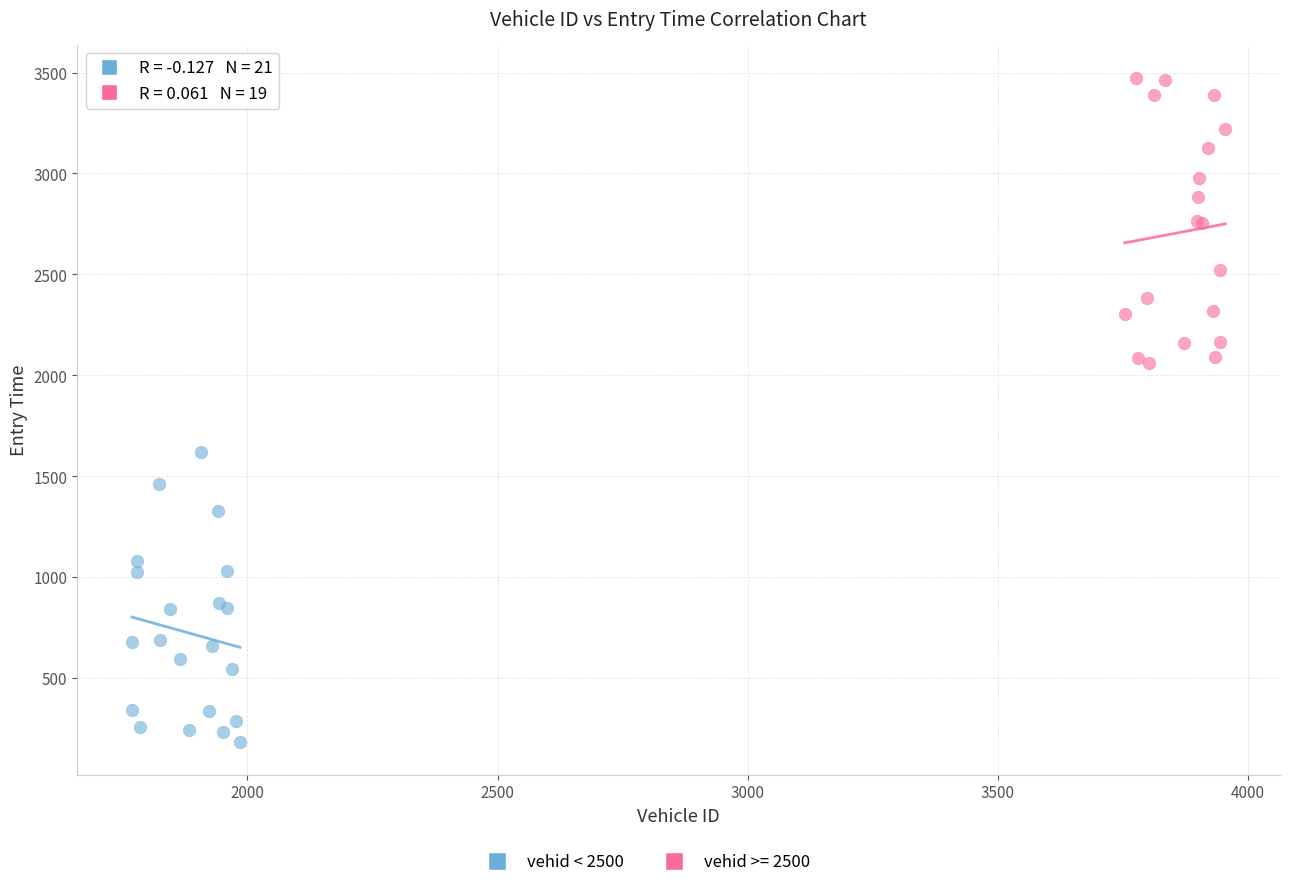

Which series contains the lowest Y value?

vehid < 2500